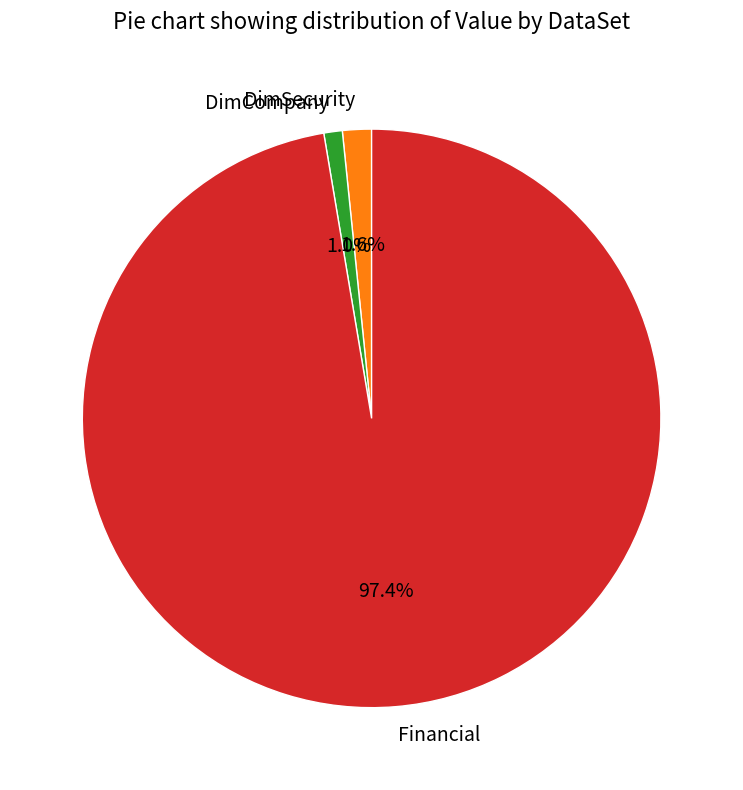

What is the largest slice in the pie chart?

Financial